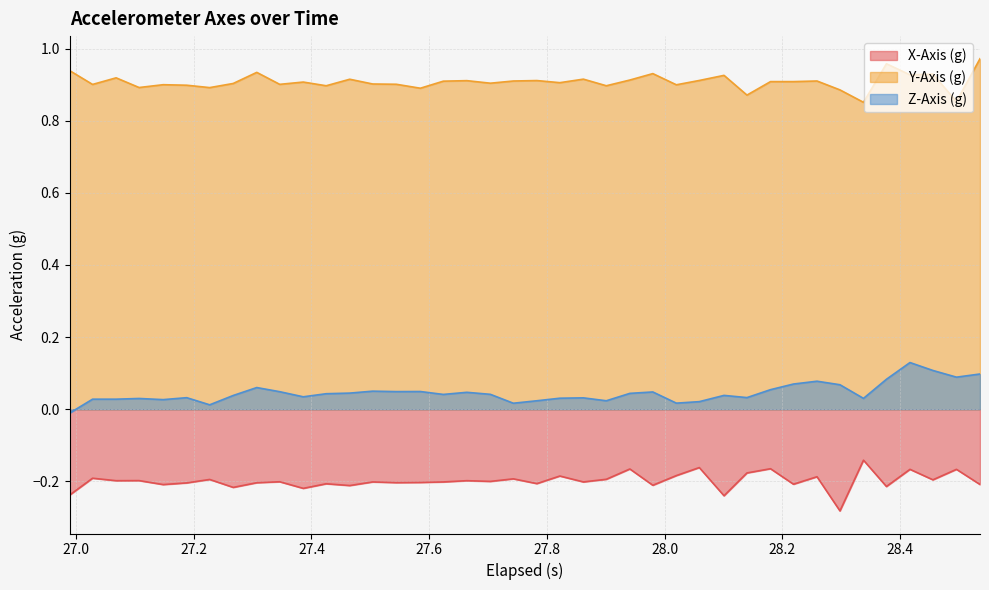

List the series in order of their overall mean, highest first.

Y-Axis (g), Z-Axis (g), X-Axis (g)